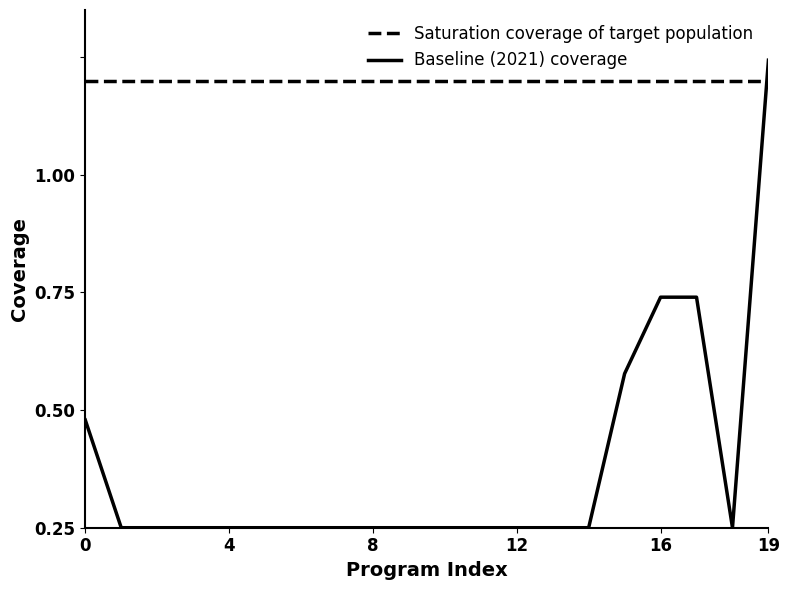

Does the chart display data point markers on the line(s)?

No